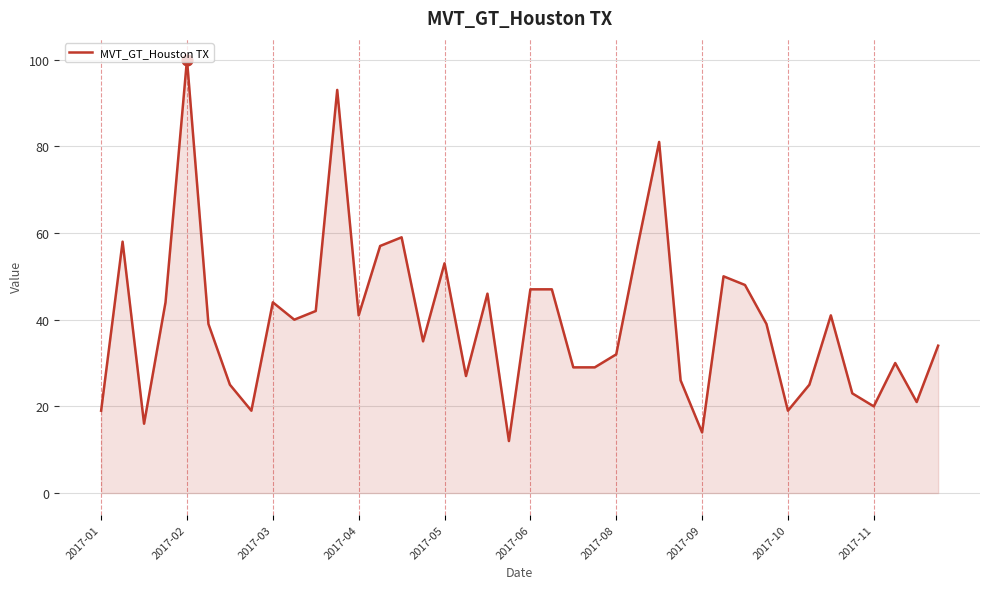

What is the difference between the maximum and minimum values?

88